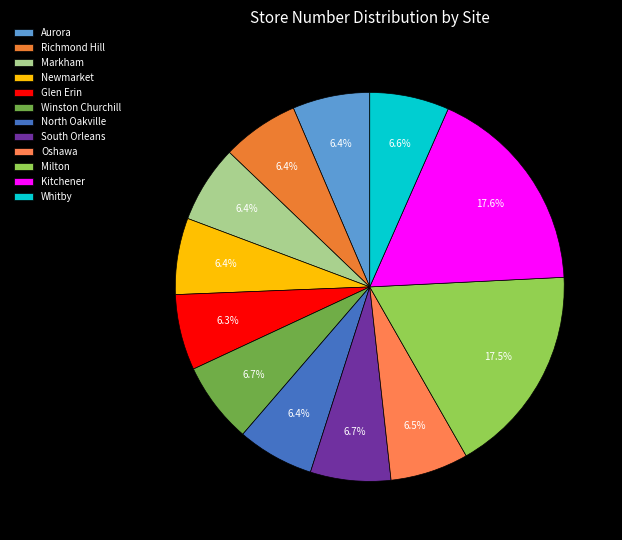

Is Richmond Hill the majority of the pie?

No